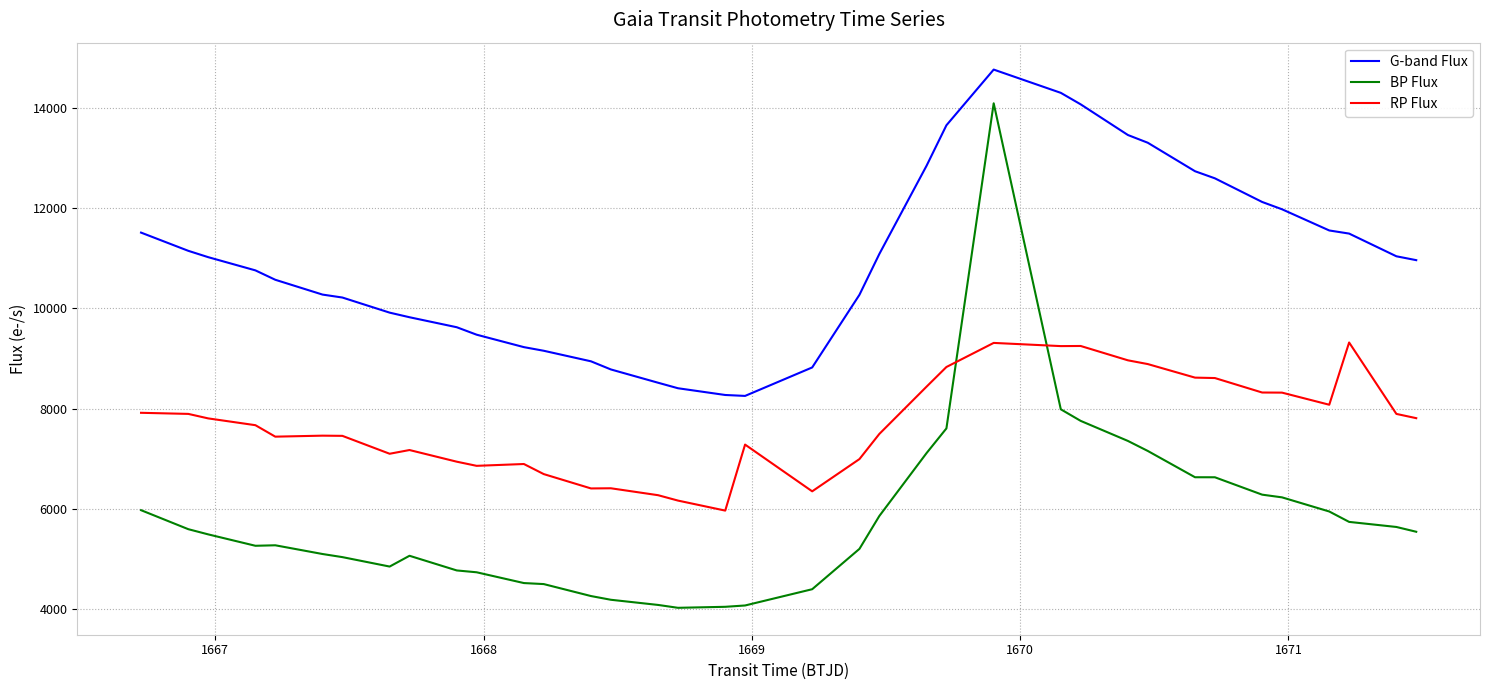

List the series in order of their peak value, highest first.

G-band Flux, BP Flux, RP Flux